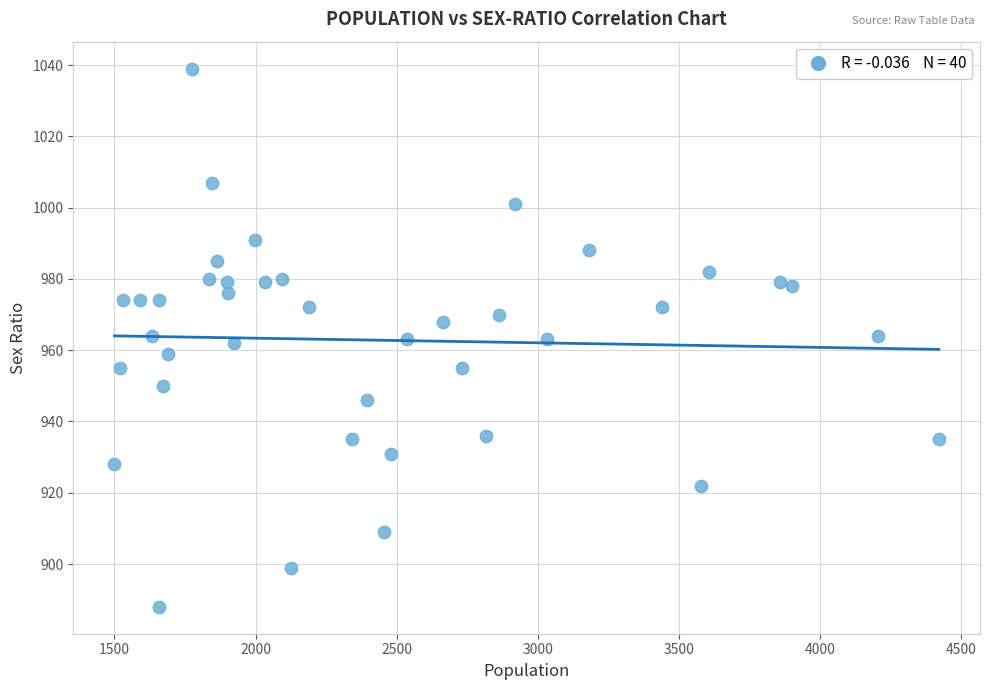

What is the range of Y values (max minus min)?

151